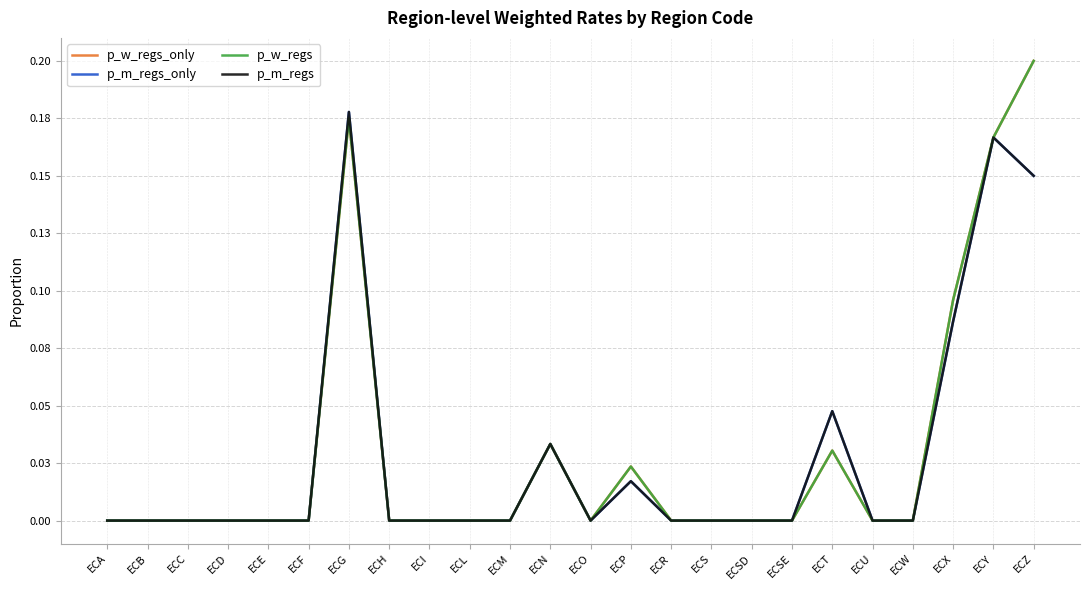

Is this an area chart (filled region under the line)?

No